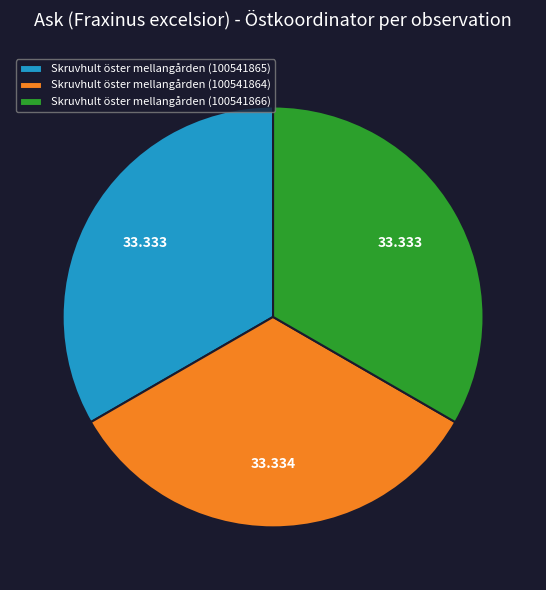

Does Skruvhult öster mellangården (100541865) represent more than half of the total?

No